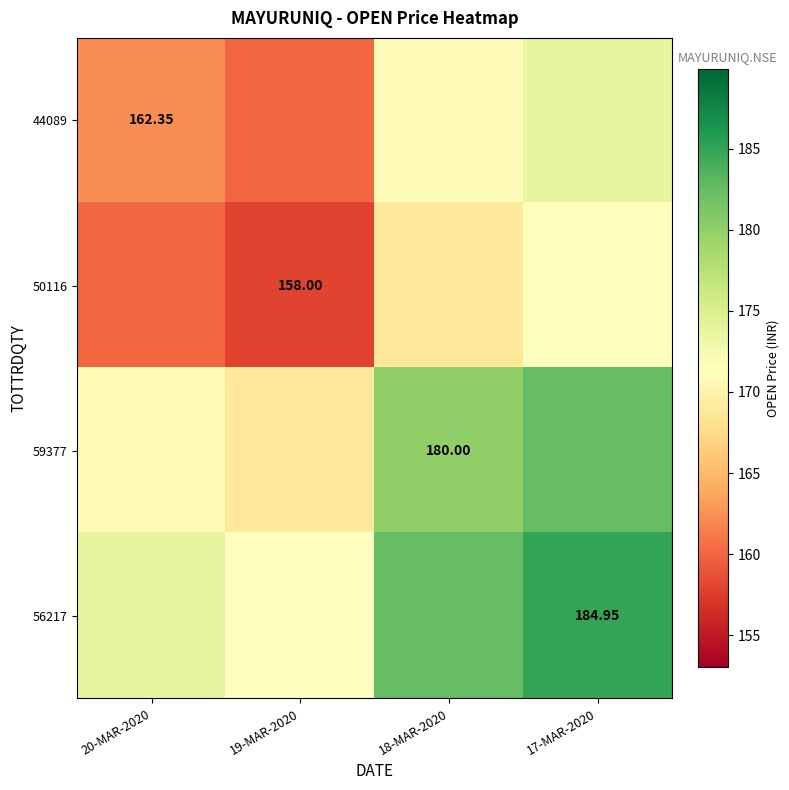

Count the number of categories in the chart.

4